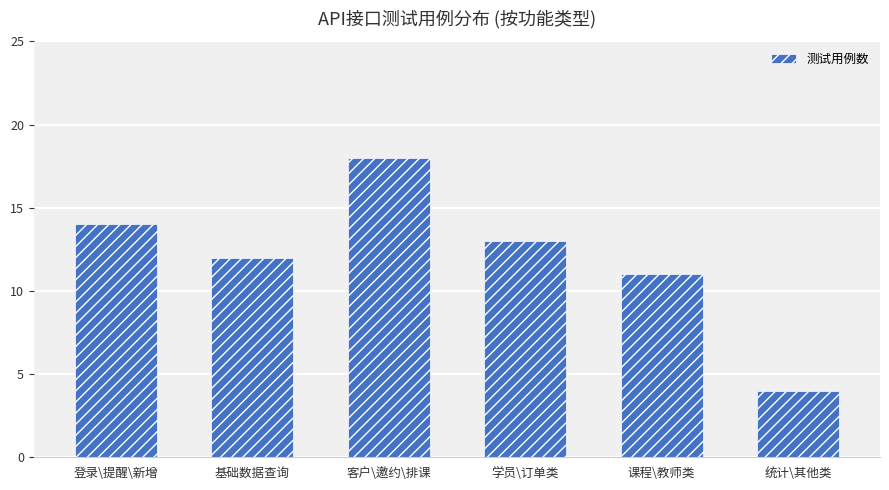

True or false: the data shows 28 at 客户\邀约\排课.

False